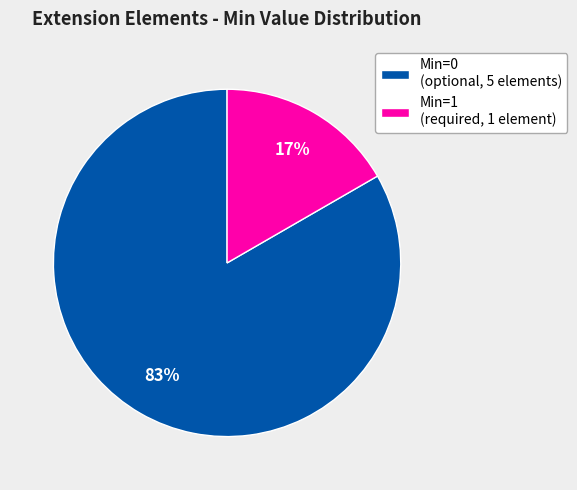

To the nearest percent, what is the average slice percentage?

50%